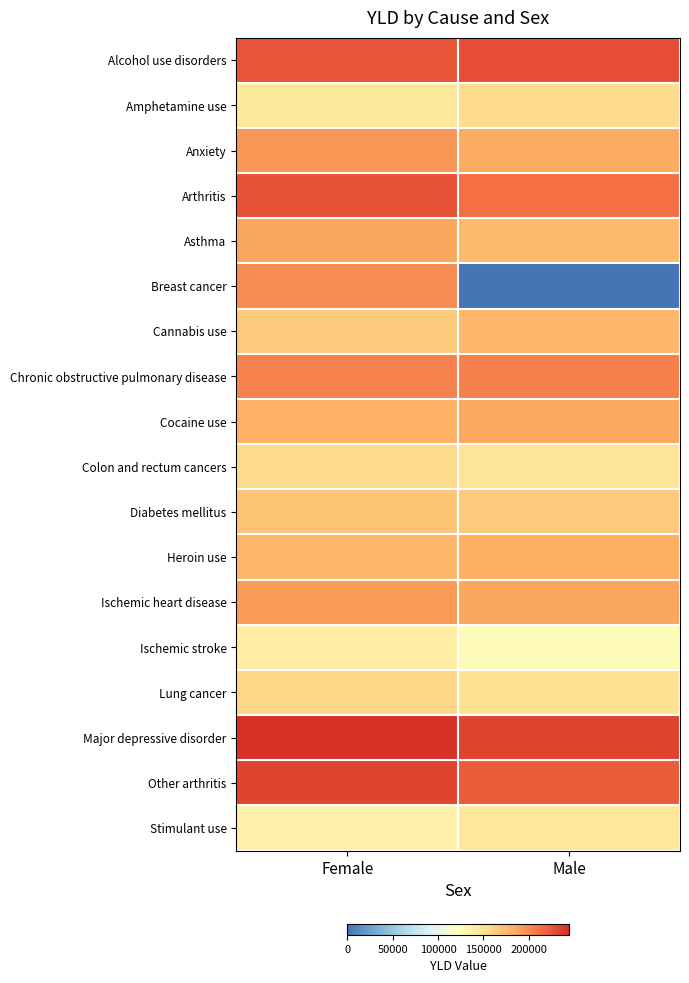

Reading left to right, transcribe all the data shown in this chart.

Alcohol use disorders: Female=11.5	Male=11.6
Amphetamine use: Female=7.3	Male=7.8
Anxiety: Female=9.9	Male=9.3
Arthritis: Female=11.5	Male=10.8
Asthma: Female=9.5	Male=8.9
Breast cancer: Female=10.1	Male=0.0
Cannabis use: Female=8.4	Male=9.0
Chronic obstructive pulmonary disease: Female=10.4	Male=10.4
Cocaine use: Female=9.2	Male=9.4
Colon and rectum cancers: Female=7.9	Male=7.5
Diabetes mellitus: Female=8.6	Male=8.5
Heroin use: Female=9.0	Male=9.2
Ischemic heart disease: Female=9.7	Male=9.5
Ischemic stroke: Female=7.1	Male=6.4
Lung cancer: Female=8.0	Male=7.6
Major depressive disorder: Female=12.4	Male=11.9
Other arthritis: Female=11.9	Male=11.3
Stimulant use: Female=6.8	Male=7.4